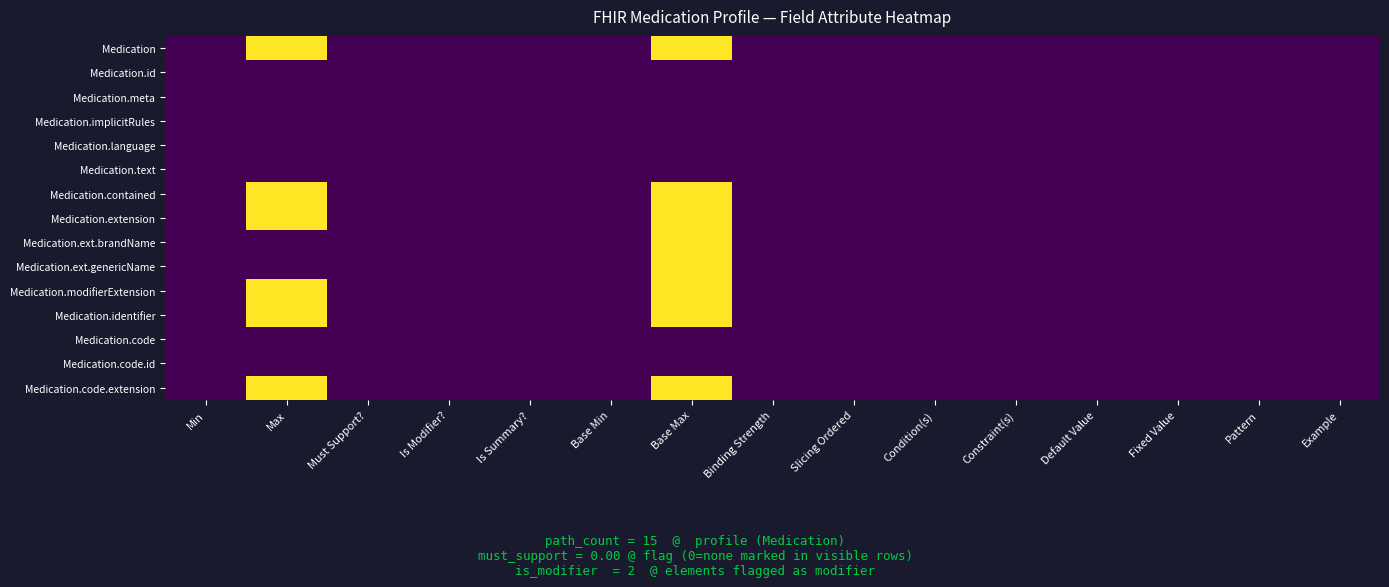

Reading left to right, list all the values displayed in this chart.

Medication: Min=0.1	Max=999.1	Must Support?=0.2	Is Modifier?=0.1	Is Summary?=0.0	Base Min=0.2	Base Max=999.1	Binding Strength=0.1	Slicing Ordered=0.0	Condition(s)=0.1	Constraint(s)=1.1	Default Value=0.2	Fixed Value=0.1	Pattern=0.1	Example=0.1
Medication.id: Min=0.0	Max=1.1	Must Support?=0.0	Is Modifier?=0.1	Is Summary?=1.1	Base Min=0.1	Base Max=1.1	Binding Strength=0.2	Slicing Ordered=0.2	Condition(s)=0.1	Constraint(s)=1.0	Default Value=0.1	Fixed Value=0.0	Pattern=0.0	Example=0.1
Medication.meta: Min=0.1	Max=1.2	Must Support?=0.1	Is Modifier?=0.1	Is Summary?=1.1	Base Min=0.0	Base Max=1.0	Binding Strength=0.1	Slicing Ordered=0.0	Condition(s)=0.1	Constraint(s)=1.1	Default Value=0.1	Fixed Value=0.1	Pattern=0.1	Example=0.1
Medication.implicitRules: Min=0.1	Max=1.1	Must Support?=0.1	Is Modifier?=1.1	Is Summary?=1.0	Base Min=0.0	Base Max=1.0	Binding Strength=0.1	Slicing Ordered=0.1	Condition(s)=0.1	Constraint(s)=1.1	Default Value=0.1	Fixed Value=0.1	Pattern=0.0	Example=0.0
Medication.language: Min=0.1	Max=1.1	Must Support?=0.1	Is Modifier?=0.1	Is Summary?=0.1	Base Min=0.1	Base Max=1.1	Binding Strength=1.1	Slicing Ordered=0.0	Condition(s)=0.1	Constraint(s)=1.0	Default Value=0.1	Fixed Value=0.2	Pattern=0.0	Example=0.0
Medication.text: Min=0.1	Max=1.1	Must Support?=0.1	Is Modifier?=0.1	Is Summary?=0.1	Base Min=0.1	Base Max=1.1	Binding Strength=0.1	Slicing Ordered=0.0	Condition(s)=0.0	Constraint(s)=1.0	Default Value=0.1	Fixed Value=0.1	Pattern=0.0	Example=0.1
Medication.contained: Min=0.0	Max=999.1	Must Support?=0.1	Is Modifier?=0.1	Is Summary?=0.1	Base Min=0.1	Base Max=999.1	Binding Strength=0.0	Slicing Ordered=0.0	Condition(s)=0.2	Constraint(s)=0.2	Default Value=0.1	Fixed Value=0.0	Pattern=0.2	Example=0.1
Medication.extension: Min=0.1	Max=999.1	Must Support?=0.0	Is Modifier?=0.0	Is Summary?=0.2	Base Min=0.1	Base Max=999.0	Binding Strength=0.1	Slicing Ordered=0.1	Condition(s)=0.0	Constraint(s)=1.2	Default Value=0.1	Fixed Value=0.1	Pattern=0.1	Example=0.1
Medication.ext.brandName: Min=0.1	Max=1.1	Must Support?=0.0	Is Modifier?=0.1	Is Summary?=0.0	Base Min=0.1	Base Max=999.1	Binding Strength=0.0	Slicing Ordered=0.0	Condition(s)=1.1	Constraint(s)=1.0	Default Value=0.2	Fixed Value=0.1	Pattern=0.1	Example=0.1
Medication.ext.genericName: Min=0.0	Max=1.2	Must Support?=0.1	Is Modifier?=0.1	Is Summary?=0.0	Base Min=0.1	Base Max=999.1	Binding Strength=0.2	Slicing Ordered=0.1	Condition(s)=1.1	Constraint(s)=1.0	Default Value=0.1	Fixed Value=0.1	Pattern=0.1	Example=0.0
Medication.modifierExtension: Min=0.1	Max=999.2	Must Support?=0.0	Is Modifier?=1.1	Is Summary?=0.0	Base Min=0.1	Base Max=999.1	Binding Strength=0.1	Slicing Ordered=0.1	Condition(s)=0.1	Constraint(s)=1.0	Default Value=0.2	Fixed Value=0.0	Pattern=0.0	Example=0.1
Medication.identifier: Min=0.1	Max=999.1	Must Support?=0.1	Is Modifier?=0.1	Is Summary?=1.2	Base Min=0.1	Base Max=999.1	Binding Strength=0.0	Slicing Ordered=0.2	Condition(s)=0.0	Constraint(s)=1.0	Default Value=0.1	Fixed Value=0.2	Pattern=0.2	Example=0.1
Medication.code: Min=0.2	Max=1.2	Must Support?=0.1	Is Modifier?=0.1	Is Summary?=1.1	Base Min=0.1	Base Max=1.1	Binding Strength=1.0	Slicing Ordered=0.1	Condition(s)=0.0	Constraint(s)=1.2	Default Value=0.0	Fixed Value=0.0	Pattern=0.1	Example=0.0
Medication.code.id: Min=0.0	Max=1.1	Must Support?=0.2	Is Modifier?=0.0	Is Summary?=0.1	Base Min=0.1	Base Max=1.2	Binding Strength=0.1	Slicing Ordered=0.0	Condition(s)=0.0	Constraint(s)=0.0	Default Value=0.0	Fixed Value=0.1	Pattern=0.0	Example=0.1
Medication.code.extension: Min=0.1	Max=999.1	Must Support?=0.0	Is Modifier?=0.1	Is Summary?=0.1	Base Min=0.1	Base Max=999.0	Binding Strength=0.0	Slicing Ordered=0.2	Condition(s)=0.1	Constraint(s)=1.1	Default Value=0.1	Fixed Value=0.1	Pattern=0.2	Example=0.1